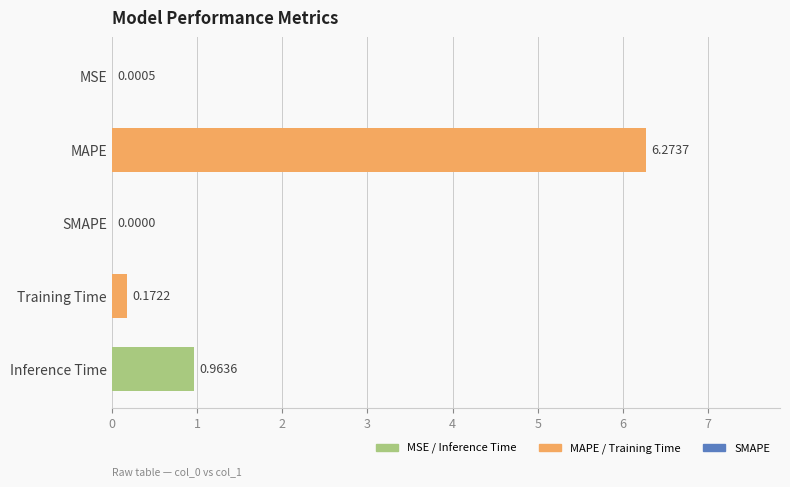

What is the maximum value shown in the chart?

6.3